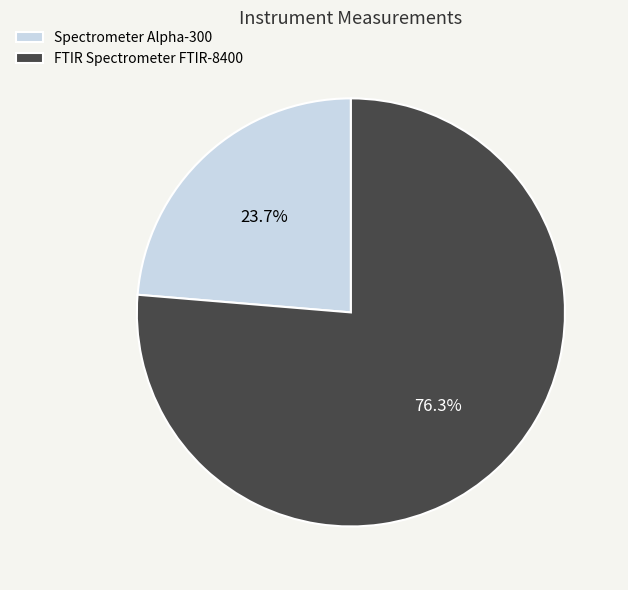

To the nearest percent, what is the combined percentage of FTIR Spectrometer FTIR-8400 and Spectrometer Alpha-300?

100%